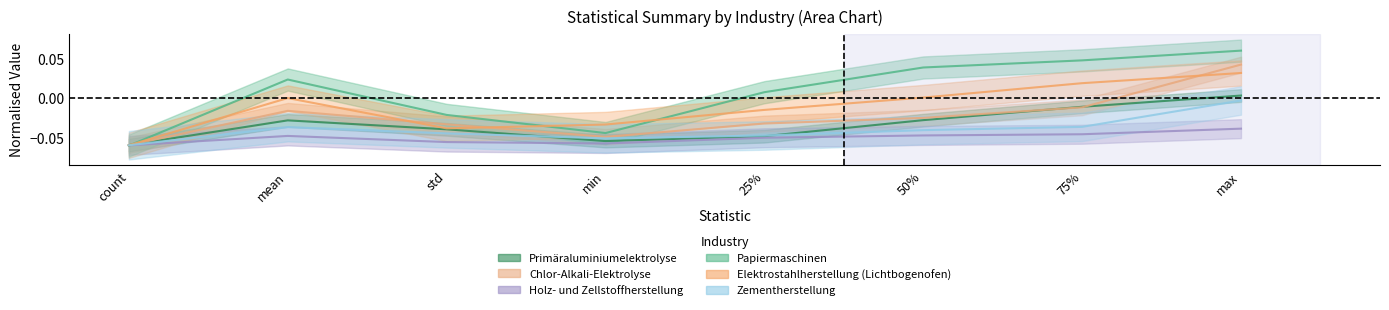

What is the difference between the maximum and minimum values in the Elektrostahlherstellung (Lichtbogenofen) series?

0.1